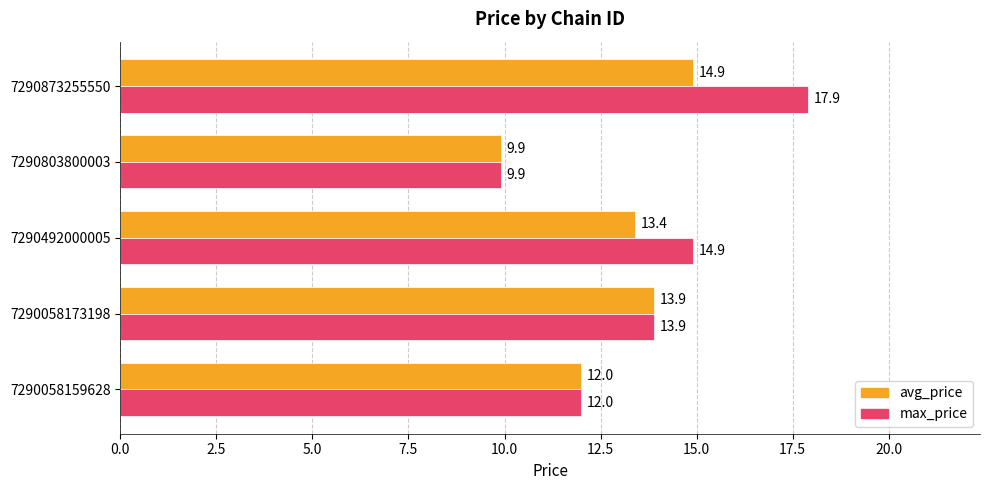

Which series has the widest spread of values?

max_price